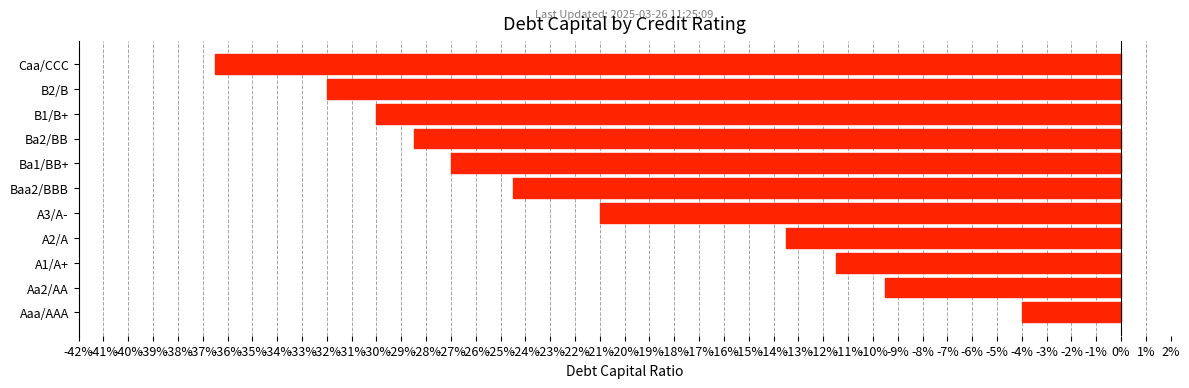

Does the chart contain any negative values?

Yes